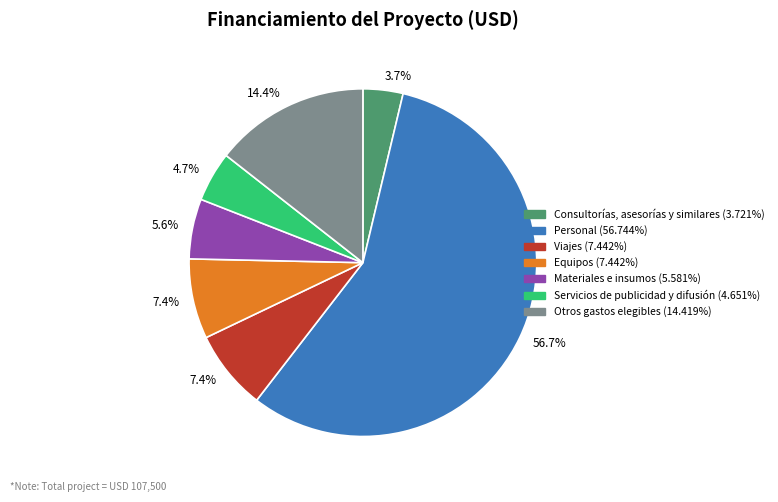

What is the smallest slice in the pie chart?

Consultorías, asesorías y similares